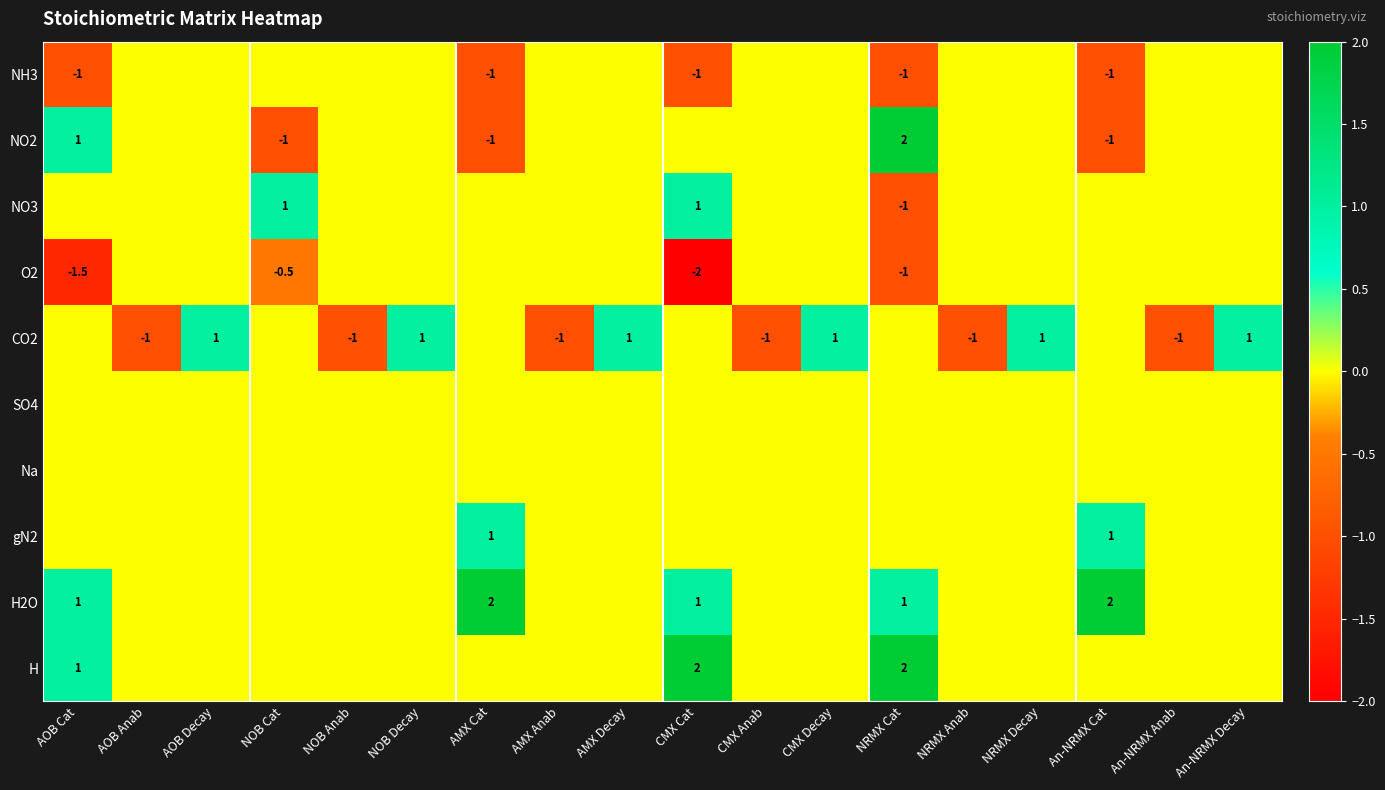

True or false: gN2 has a value of 1.0 at AMX Cat.

True